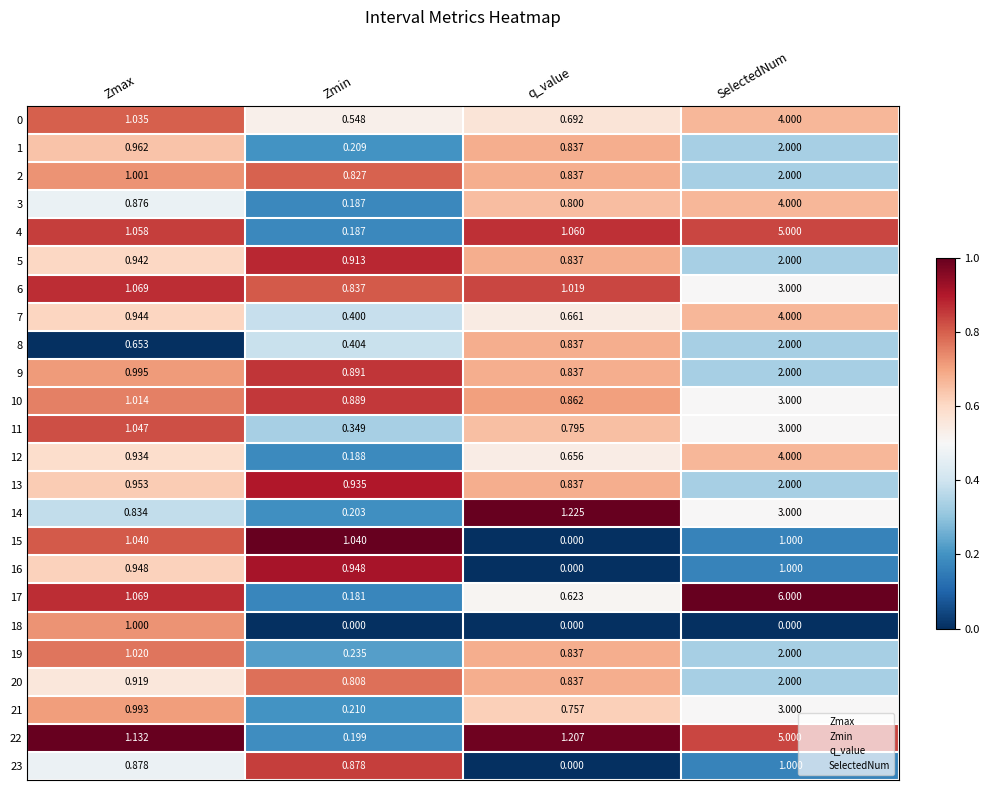

Where does the 15 series first go above 1?

Zmax